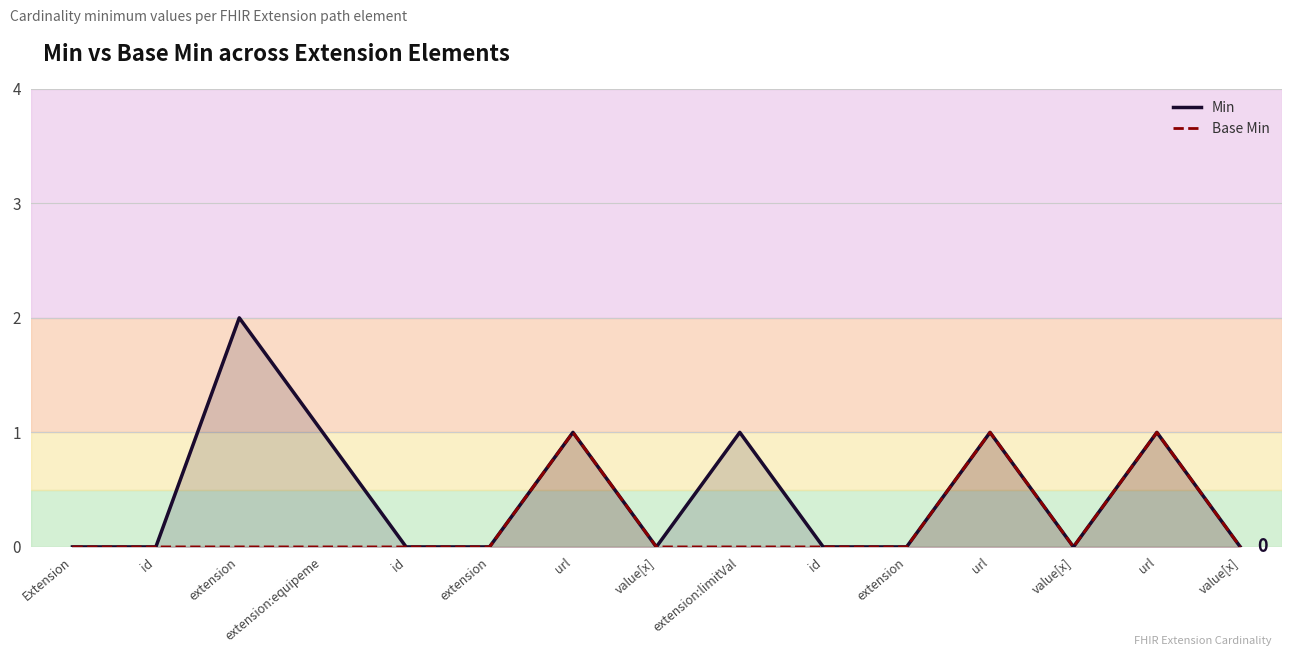

True or false: Min and Base Min intersect in this chart.

False